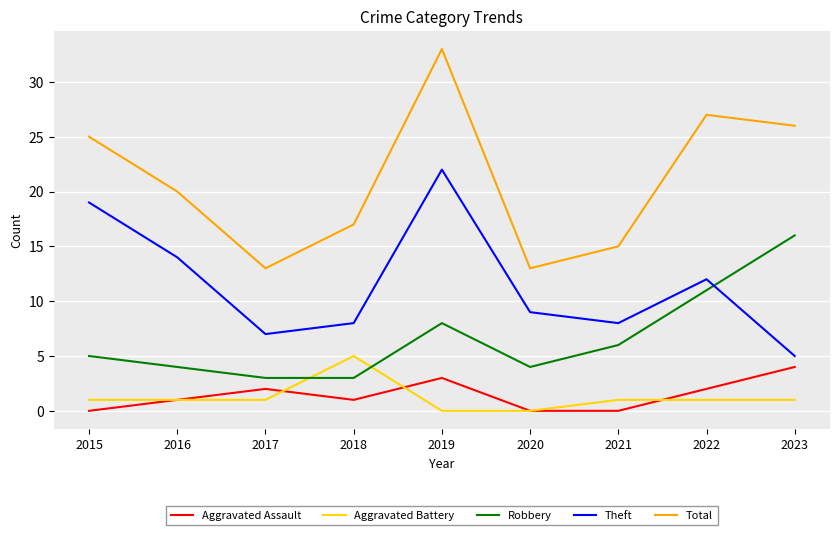

What is the maximum value for Robbery?

16